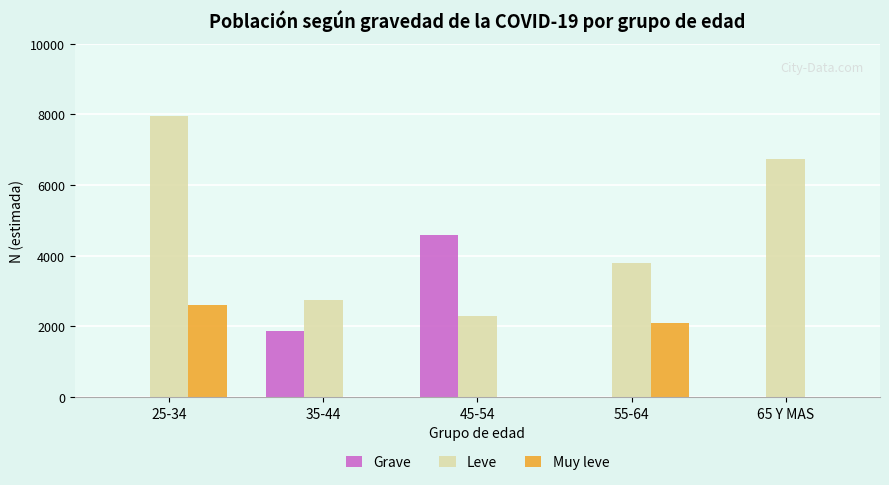

Reading left to right, list all the values displayed in this chart.

Grave: 0	1858	4584	0	0
Leve: 7954	2752	2303	3790	6747
Muy leve: 2610	0	0	2088	0